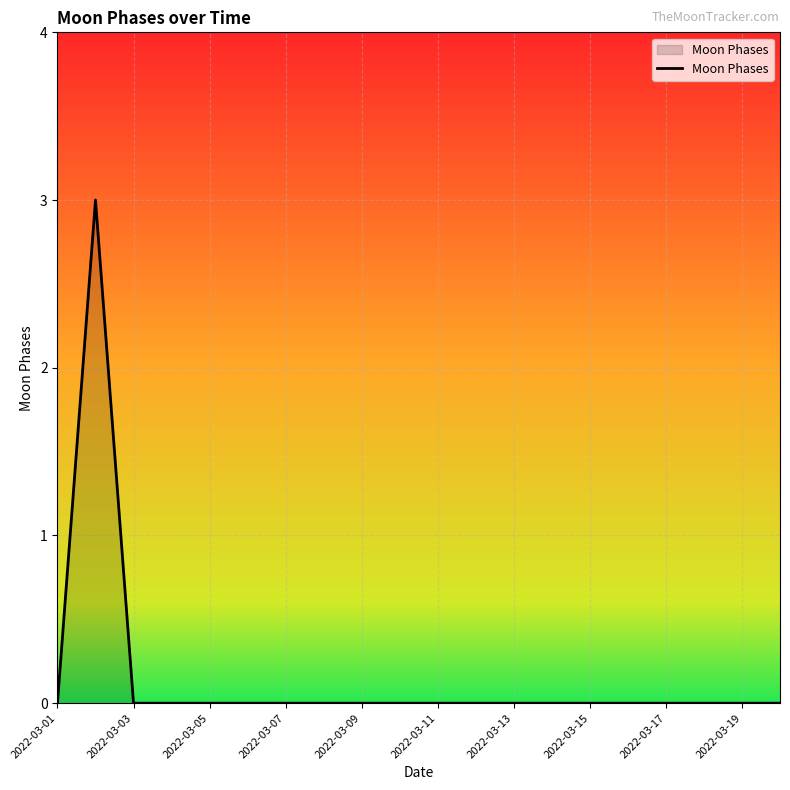

What is the difference between the maximum and minimum values?

3